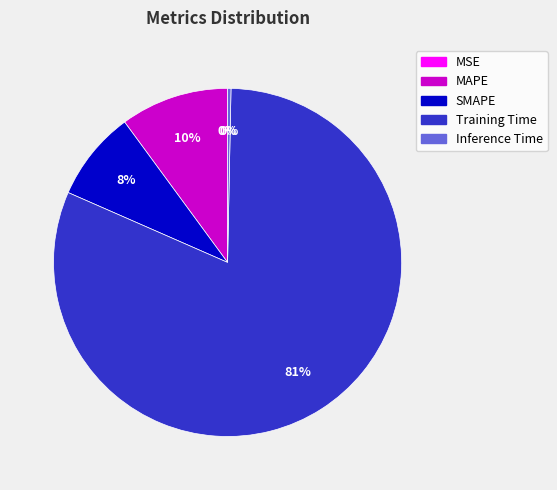

Does any single category account for the majority?

Yes